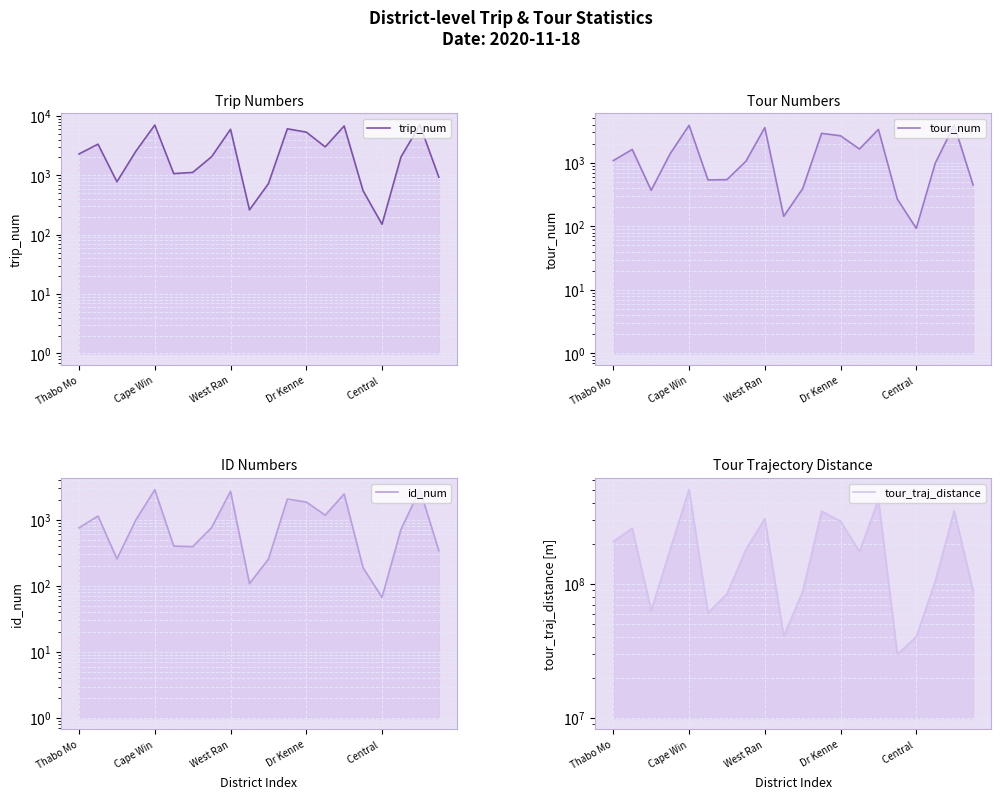

Which series changed the most between Thabo Mo and 5?

tour_traj_distance